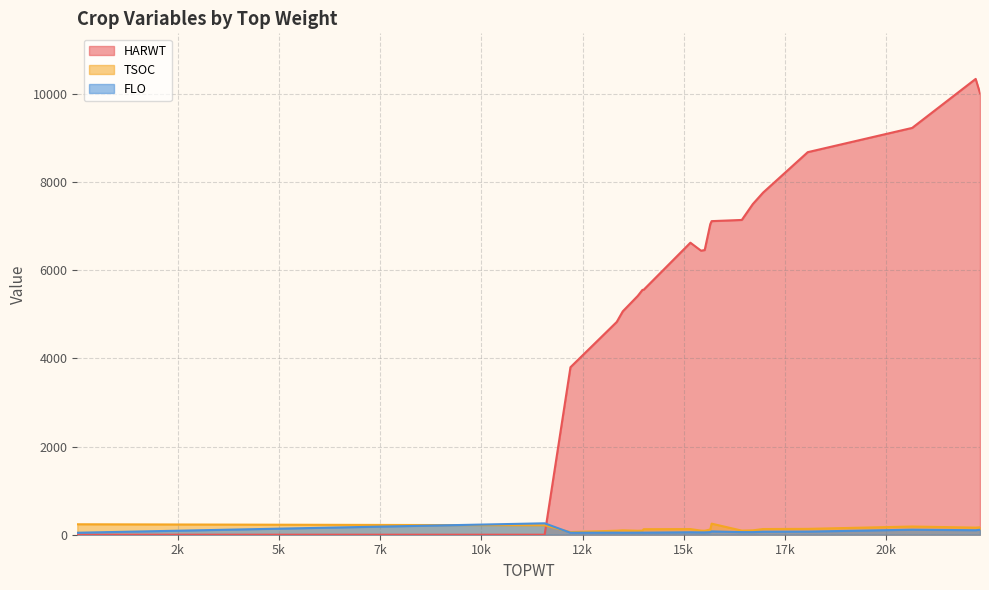

How many lines are shown in the chart?

3